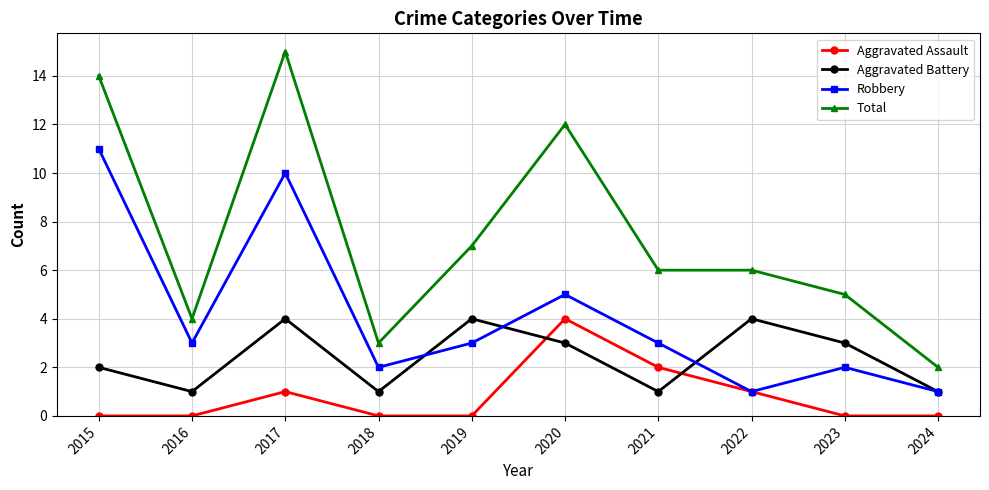

List the series in order of their overall mean, lowest first.

Aggravated Assault, Aggravated Battery, Robbery, Total